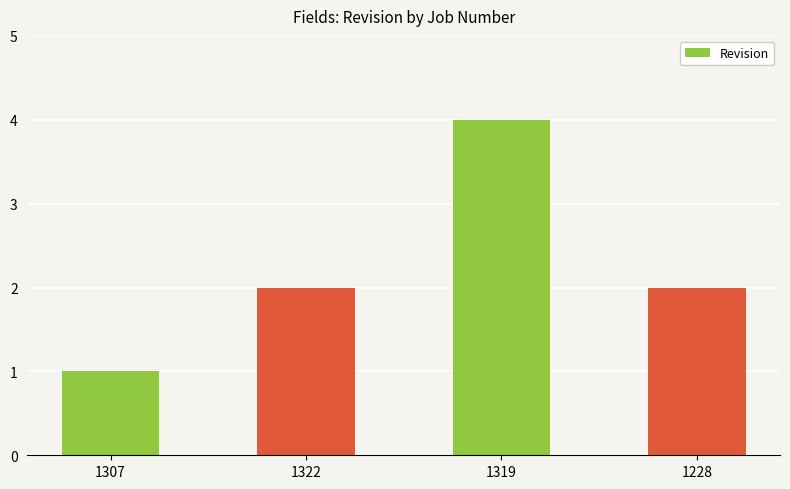

Reading left to right, list all the values displayed in this chart.

1	2	4	2